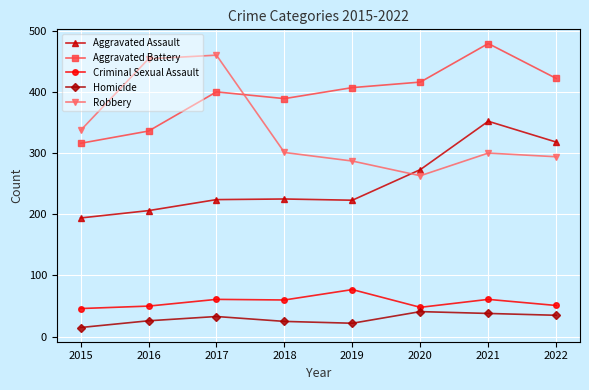

True or false: Robbery and Aggravated Assault intersect in this chart.

True